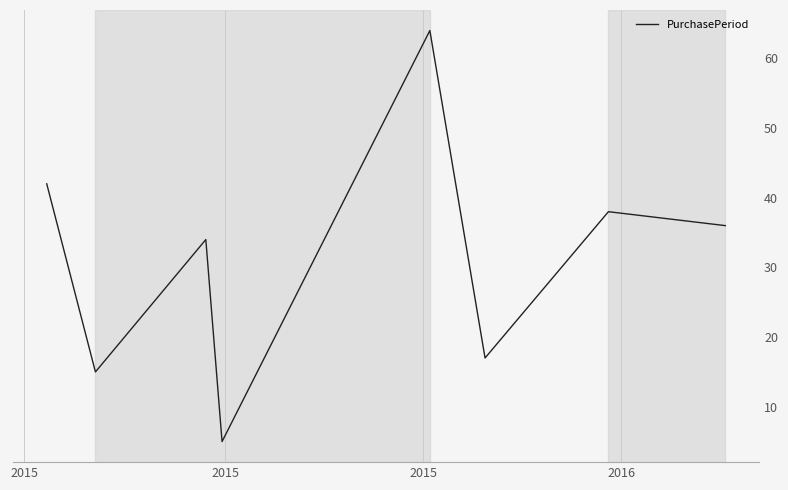

How many distinct data groups are displayed?

1